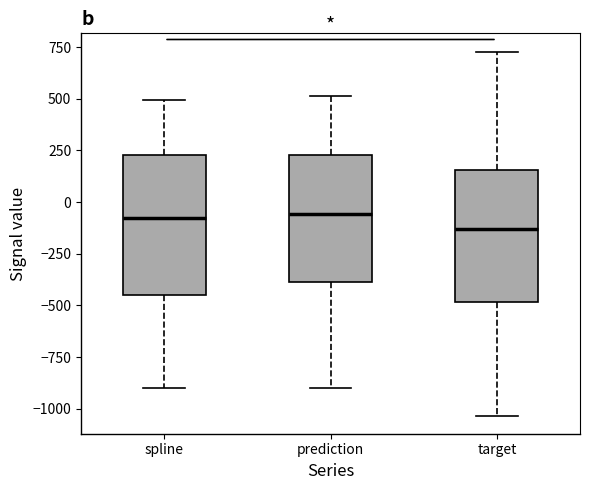

Reading left to right, transcribe this box plot: for each box, give where its median line is, the range the box spans, and where its two whiskers end, as read against the y-axis. The values are not printed on the chart, so give them approximately, as read against the axis.

spline: median -100, box -450 to 250, whiskers -900 to 500
prediction: median -50, box -400 to 250, whiskers -900 to 500
target: median -150, box -500 to 150, whiskers -1050 to 750